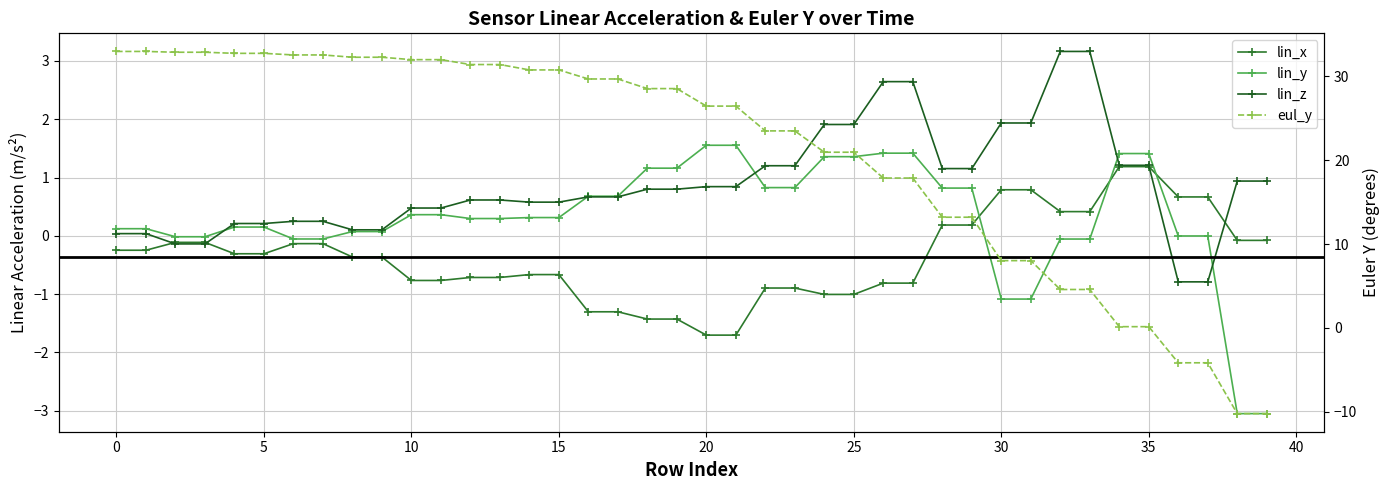

The value of eul_y at 35 is 44.9. True or false?

False